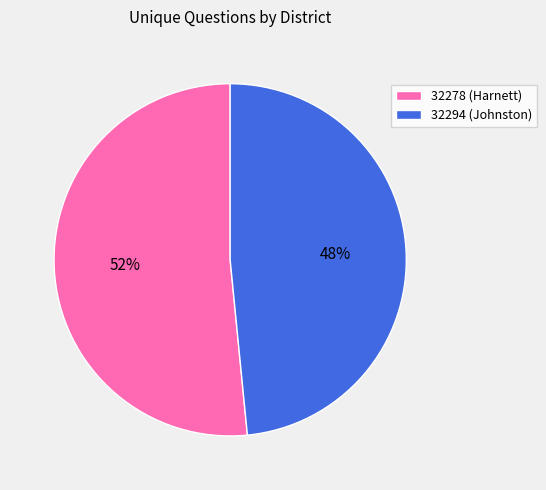

Which category has the smallest portion of the pie?

32294 (Johnston)